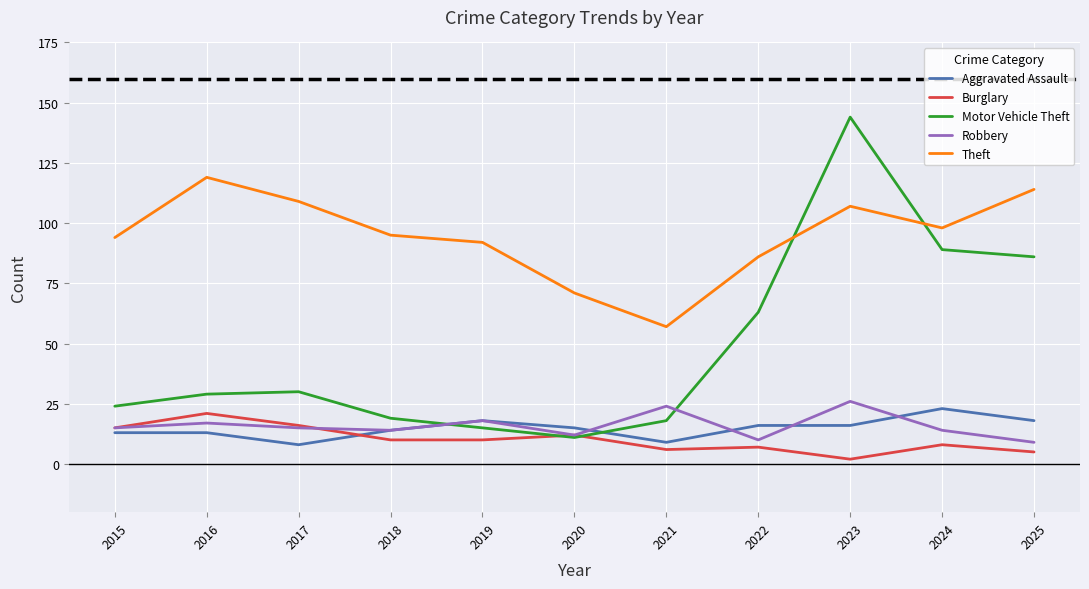

At which label does Burglary first exceed 10?

2015